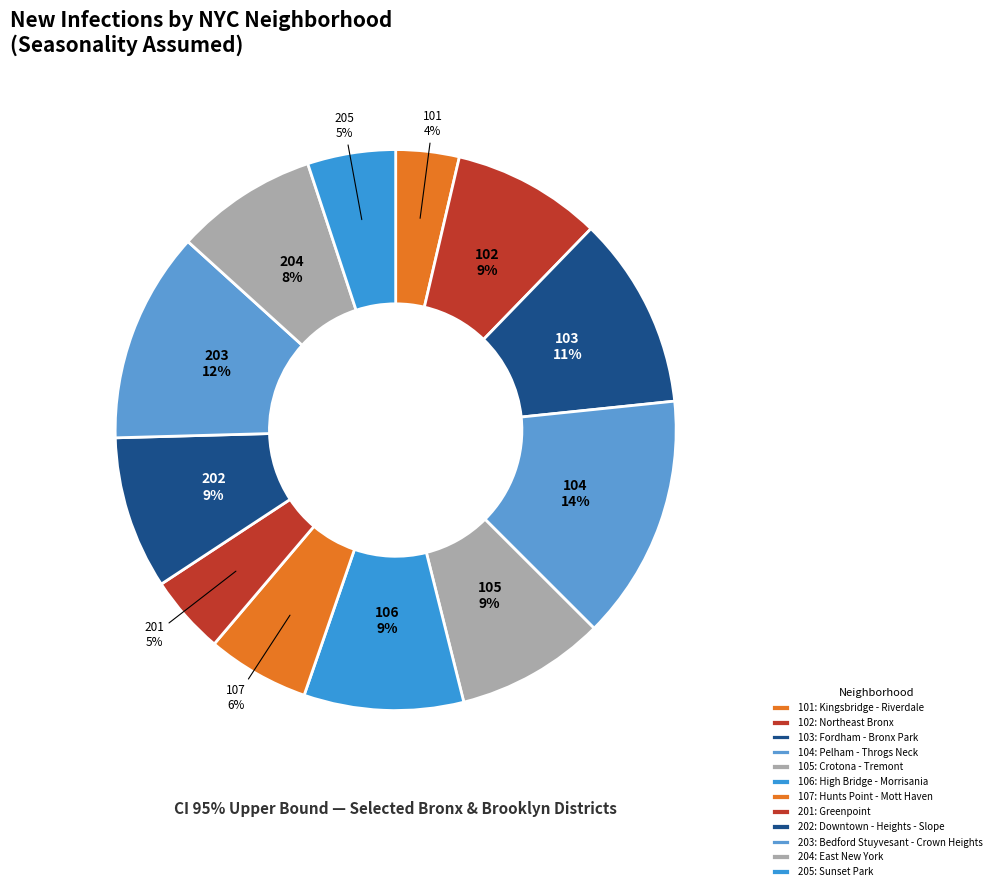

What portion of the pie excludes 105: Crotona - Tremont?

91.4%